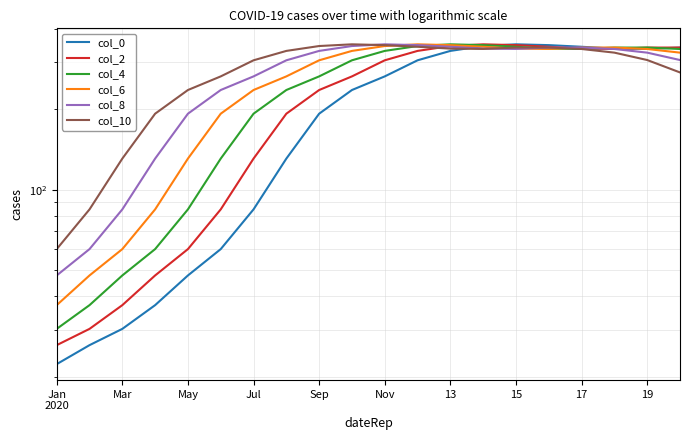

Does the chart display data point markers on the line(s)?

No